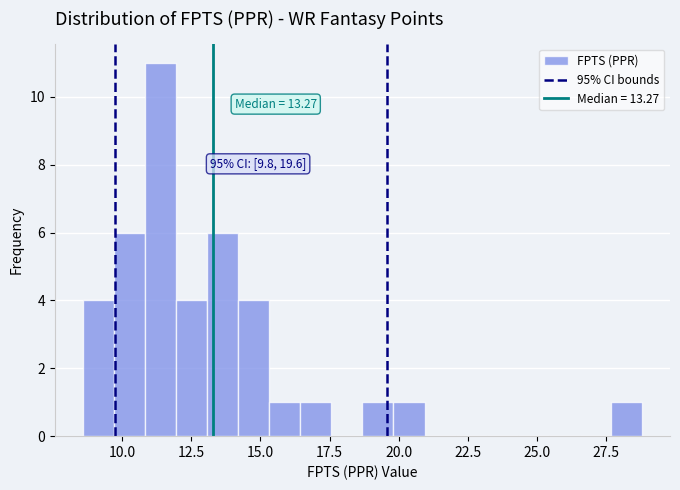

Read against the x-axis, roughly where is the centre of the tallest bar?

11.5